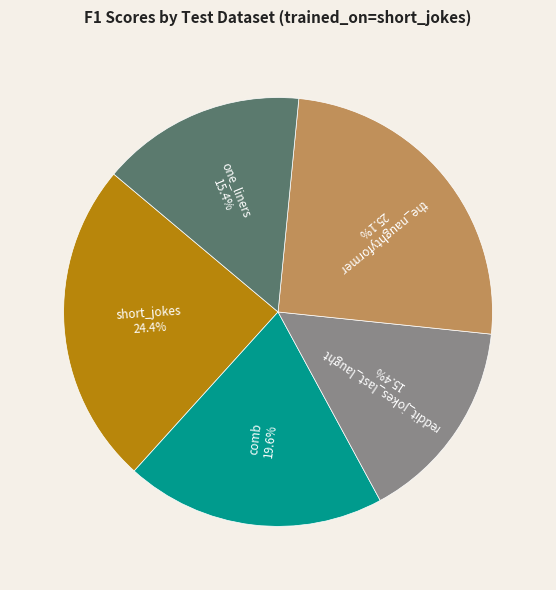

What portion of the pie excludes reddit_jokes_last_laught?

84.6%